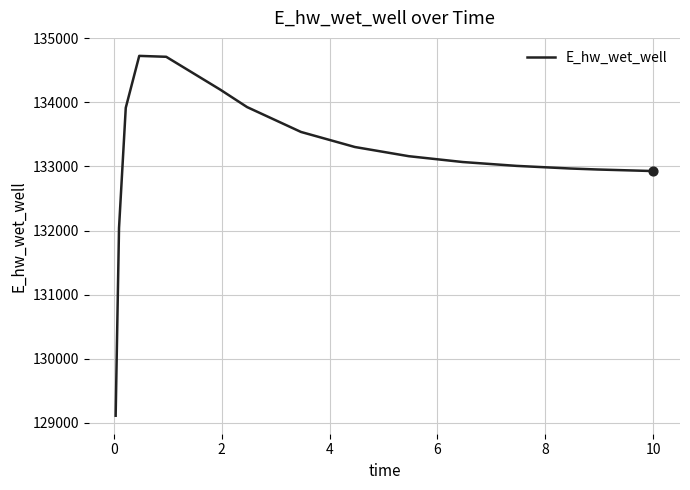

What is the greatest value displayed?

134727.4